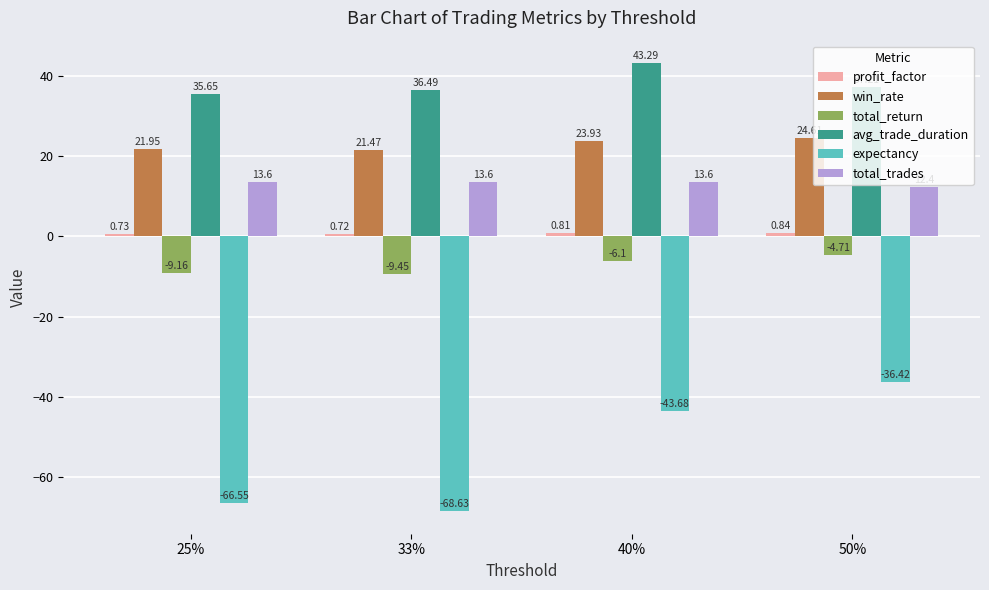

What is the difference between the second highest and minimum values in the avg_trade_duration series?

1.6